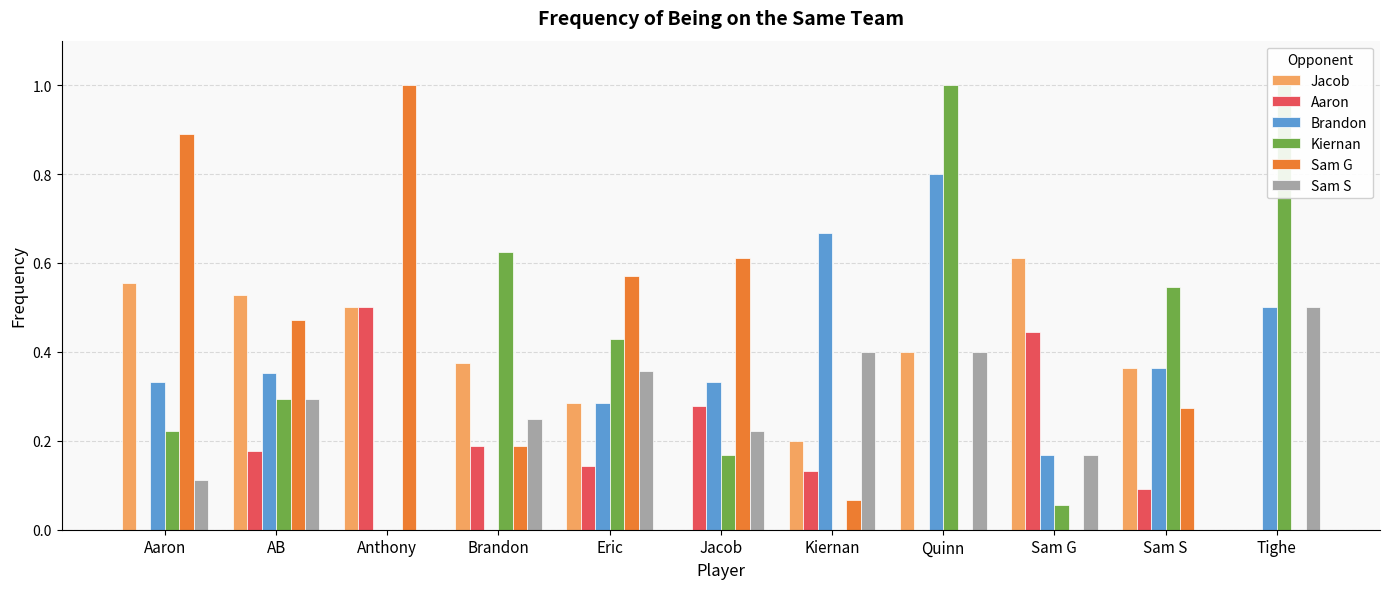

Is the value of Sam S at Tighe greater than the value of Sam G at Anthony?

No